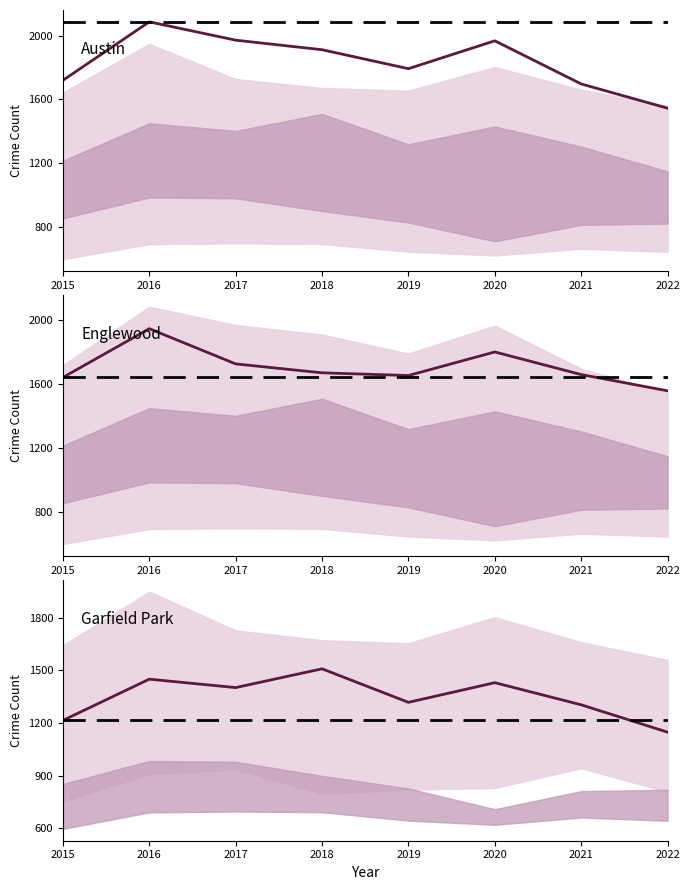

Where do Austin and Englewood first cross each other?

2021 and 2022